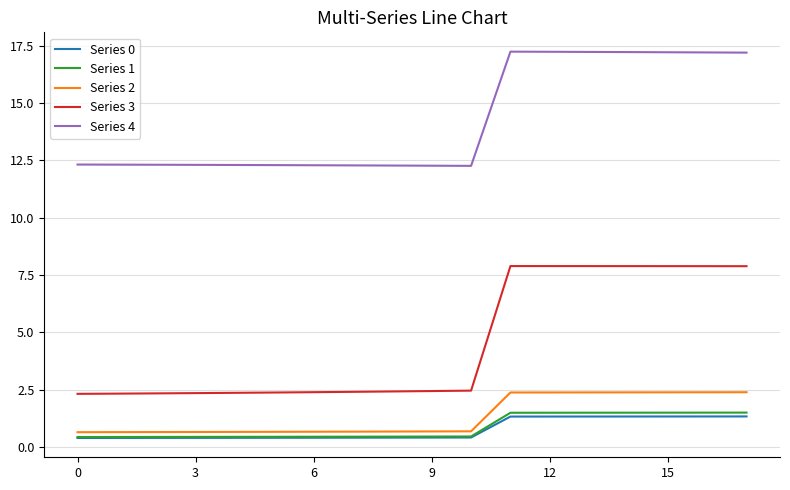

What is the average value of the Series 3 series?

4.5